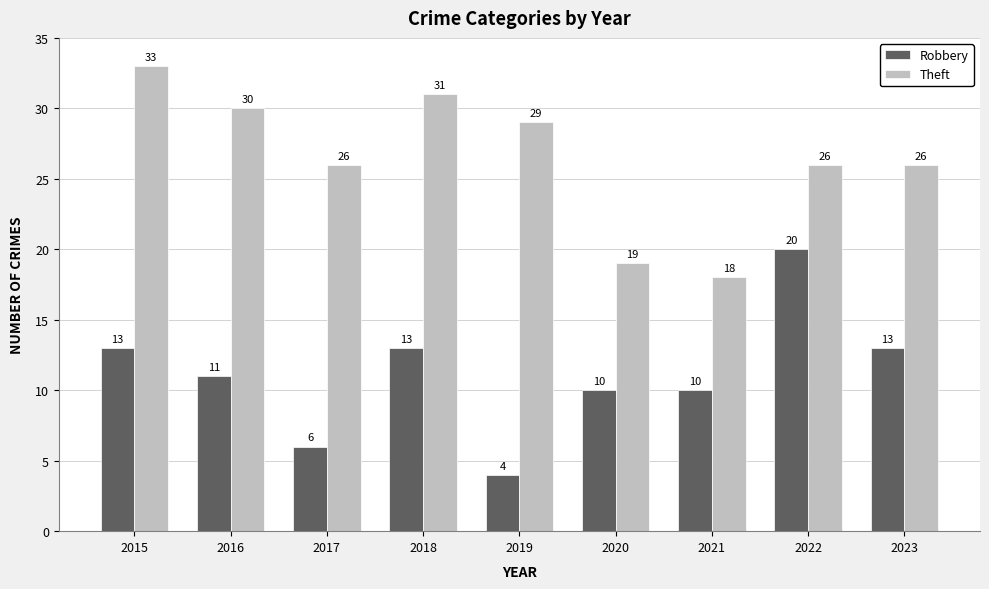

Is it true that Theft equals 39 at 2022?

False